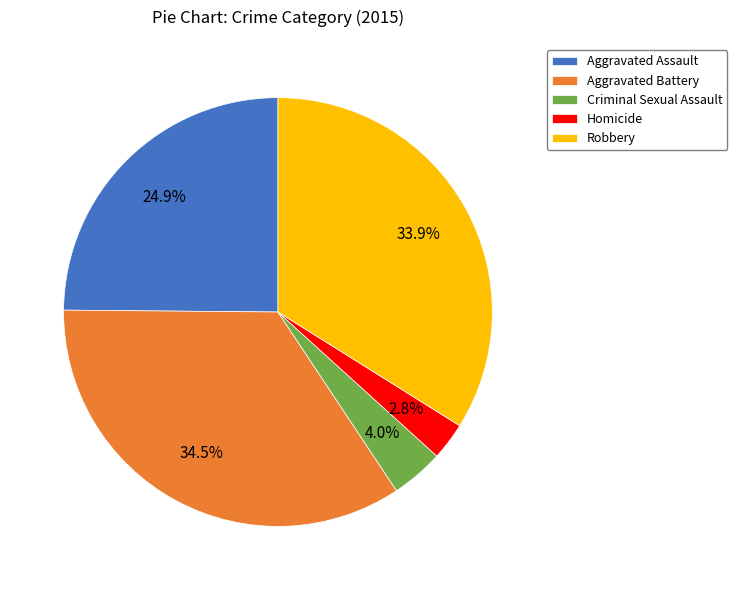

Which category has the smallest portion of the pie?

Homicide